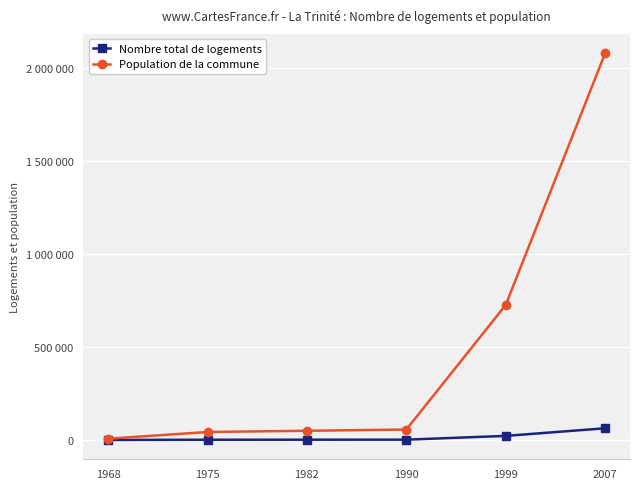

Is the value of Nombre total de logements at 1999 greater than the value of Population de la commune at 2007?

No